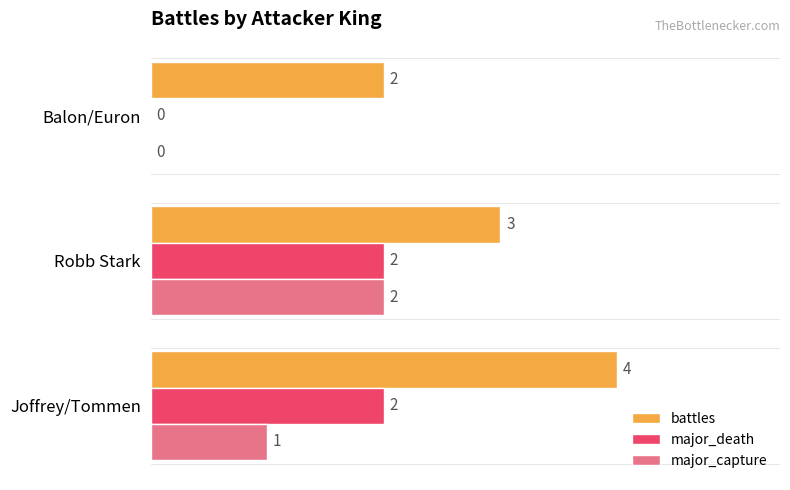

Is the value of major_capture at Joffrey/Tommen greater than the value of major_death at Joffrey/Tommen?

No